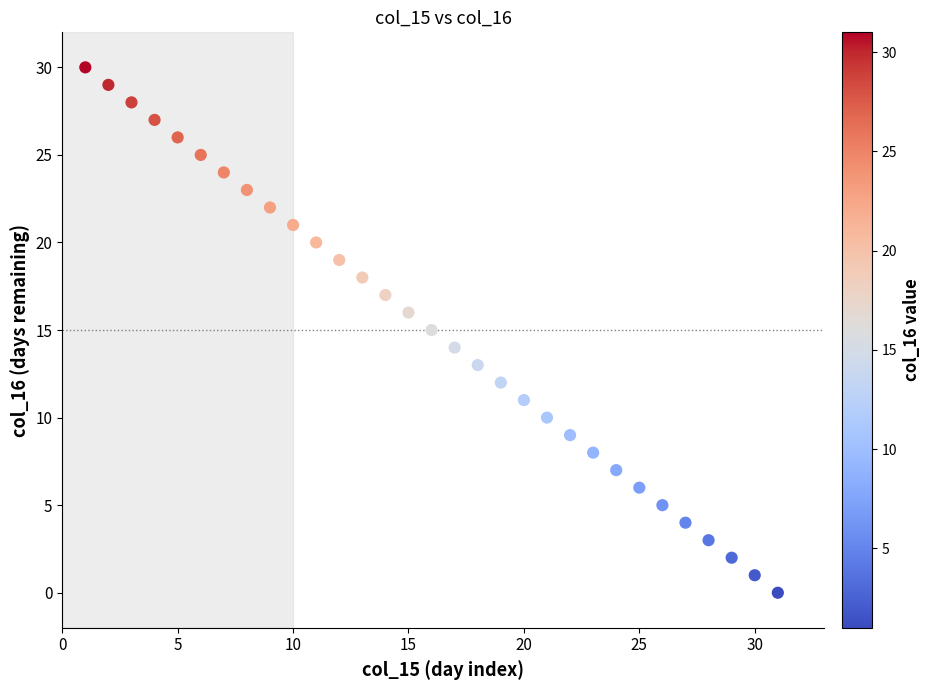

What is the range of Y values (max minus min)?

30